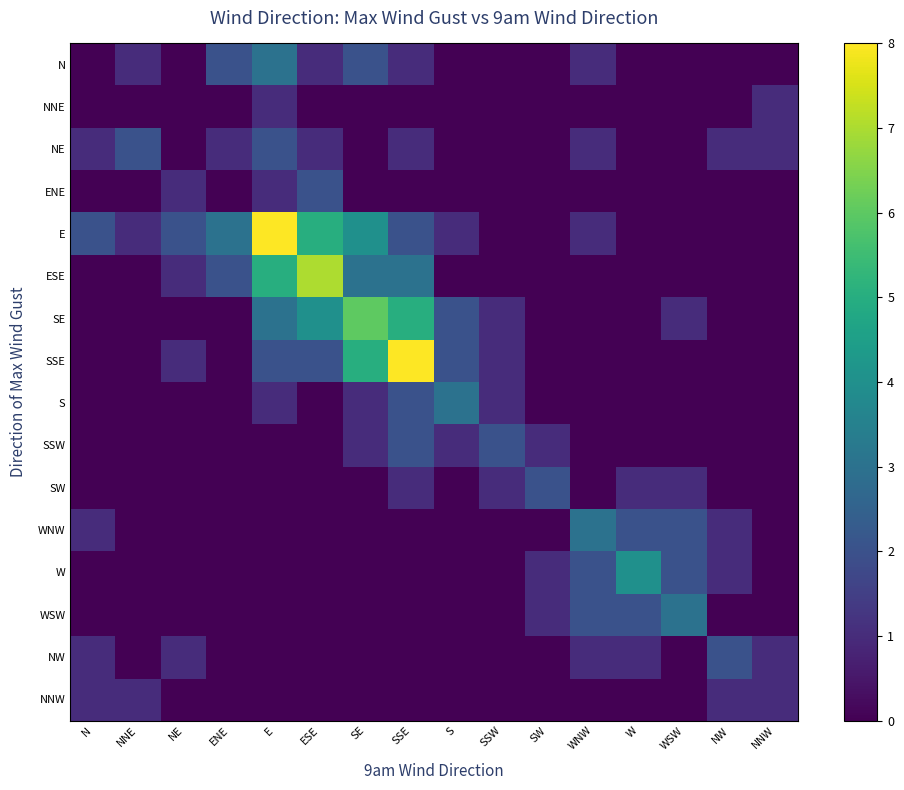

Which series has the widest spread of values?

E